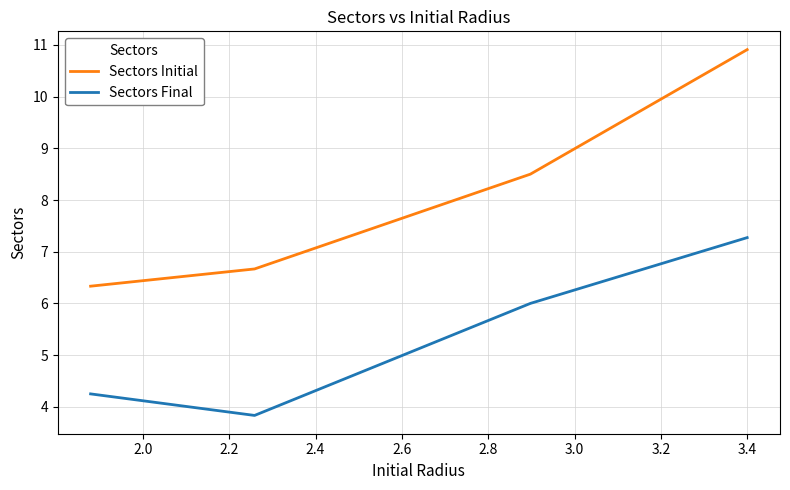

How many values in the Sectors Final series are below 6?

2